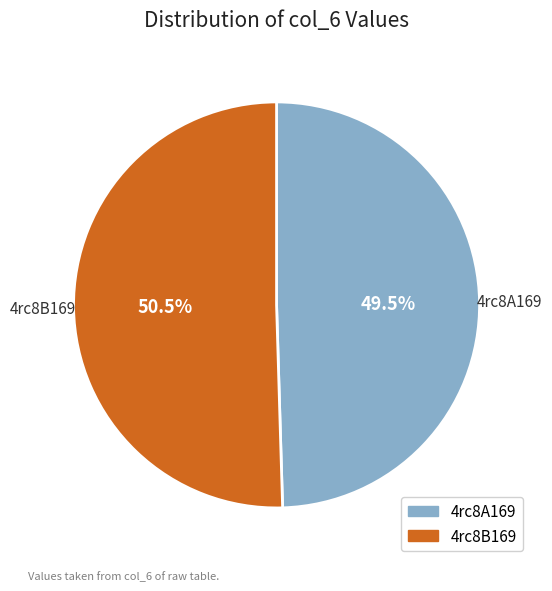

What is the smallest slice in the pie chart?

4rc8A169